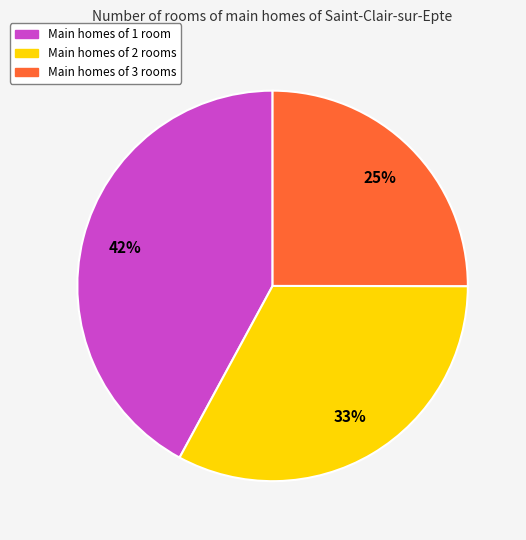

How many slices are in this pie chart?

3